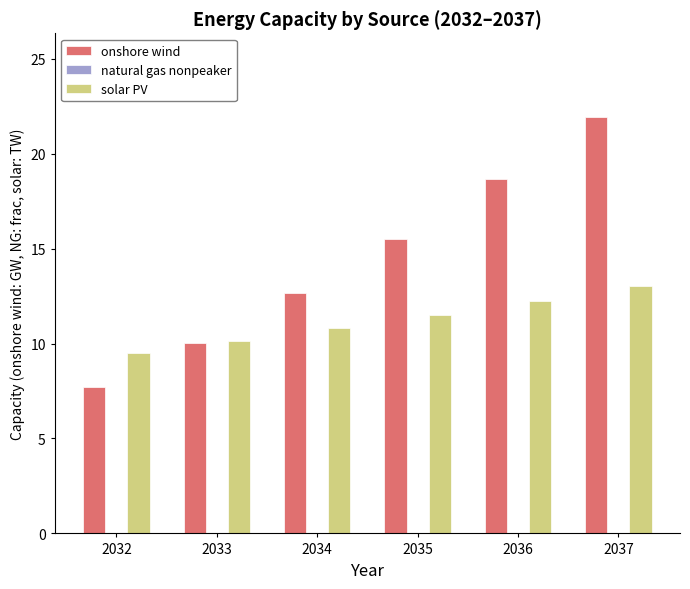

What is the greatest value displayed?

22.0